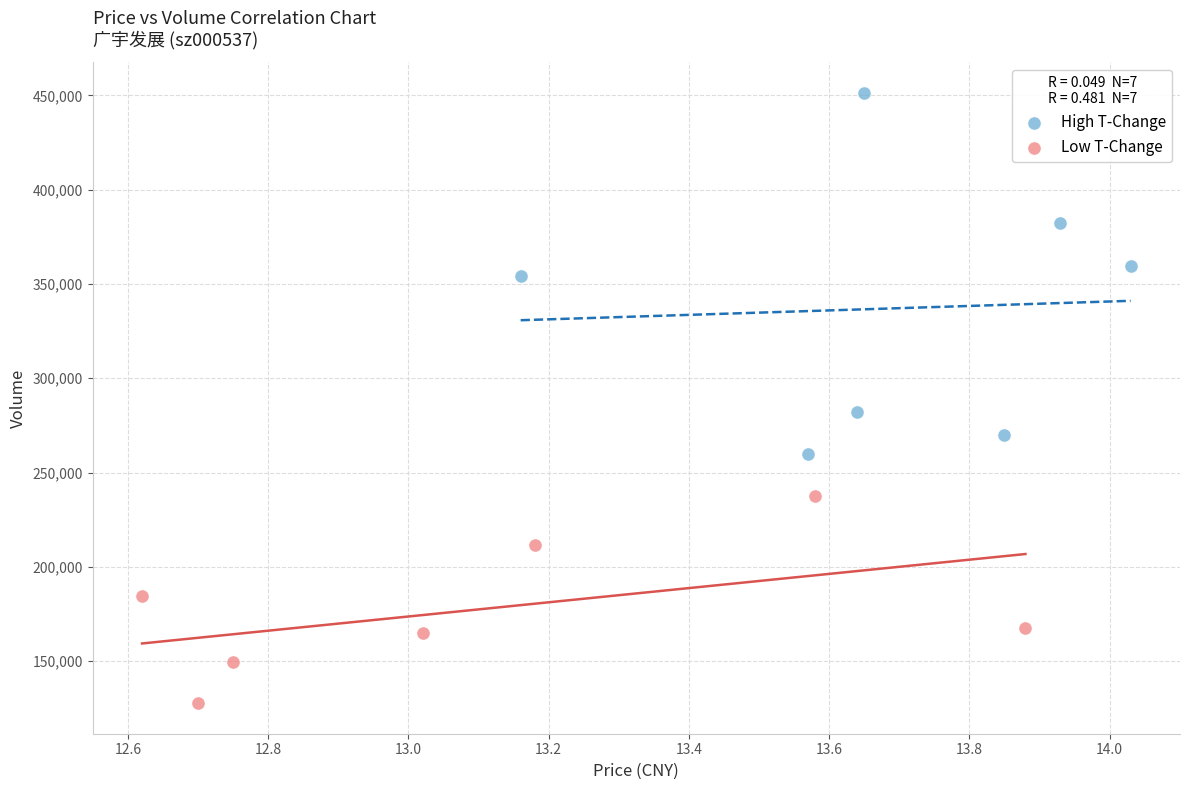

Which series contains the highest Y value?

High T-Change